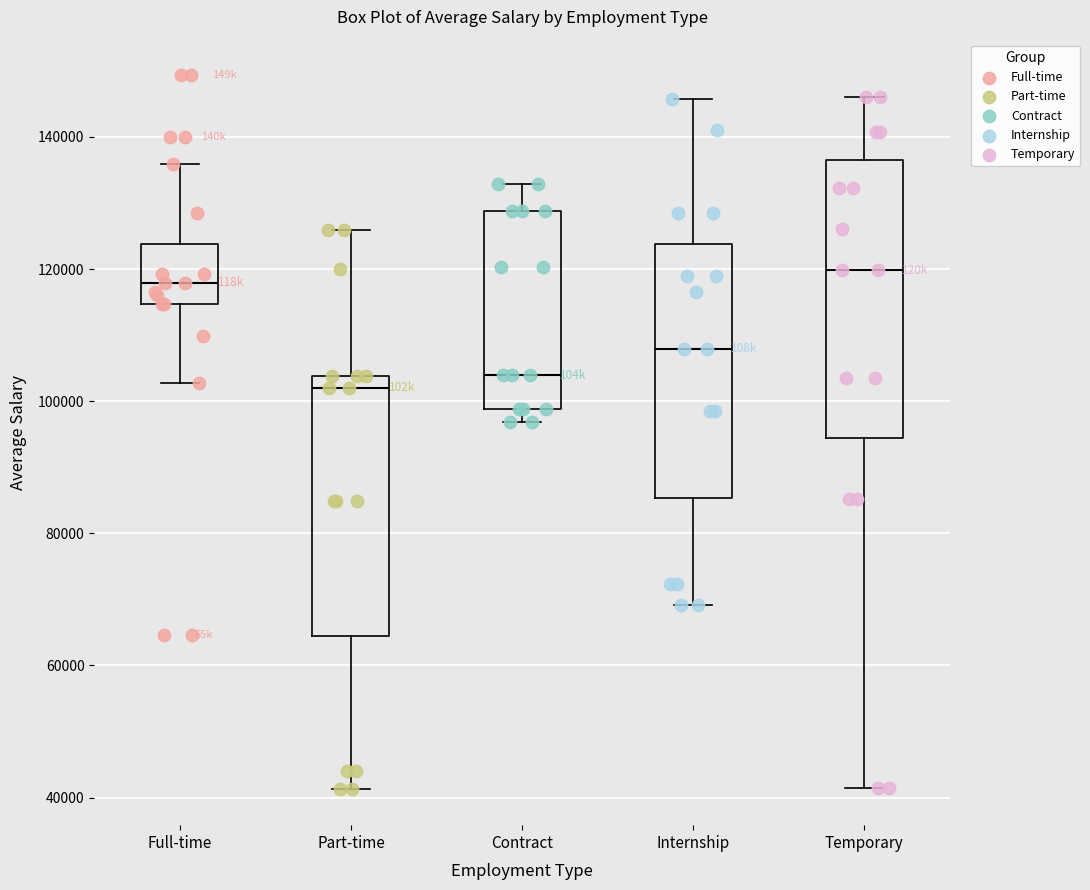

Which box is the tallest, from its lower edge to its upper edge?

Temporary